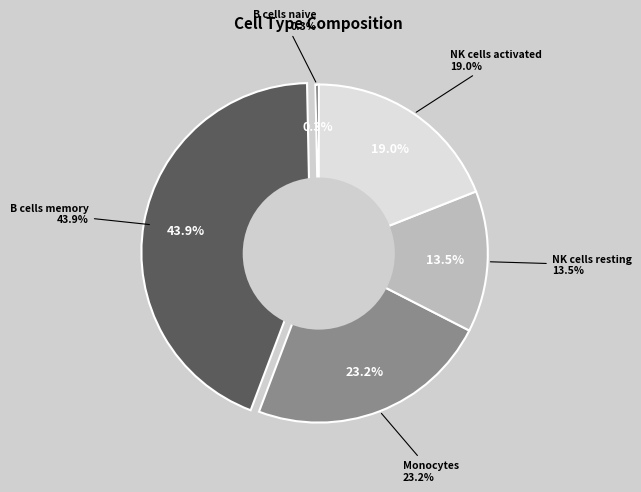

Which category has the smallest portion of the pie?

B cells naive